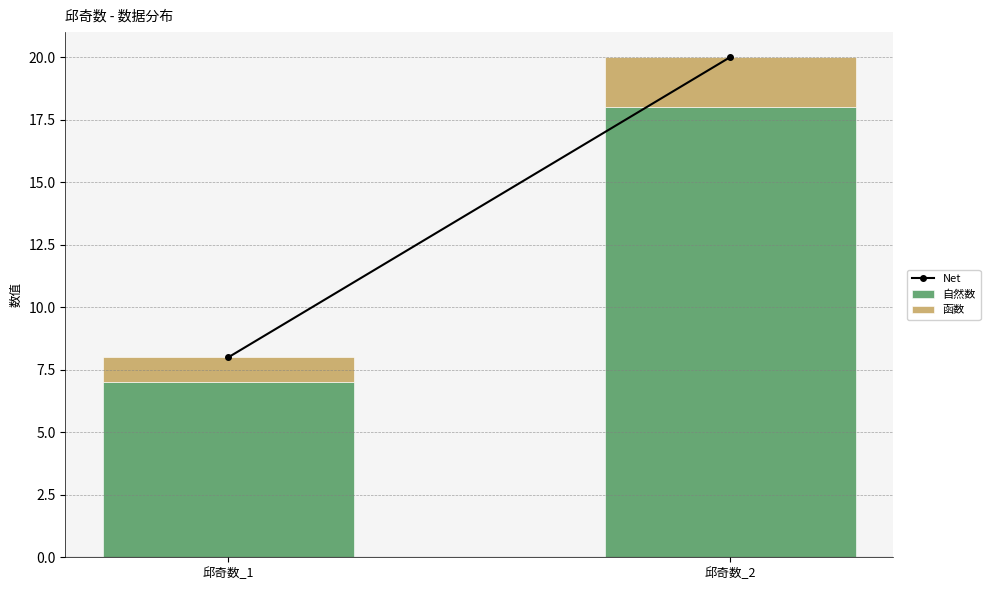

At which category is the sum across all series the highest?

邱奇数_2